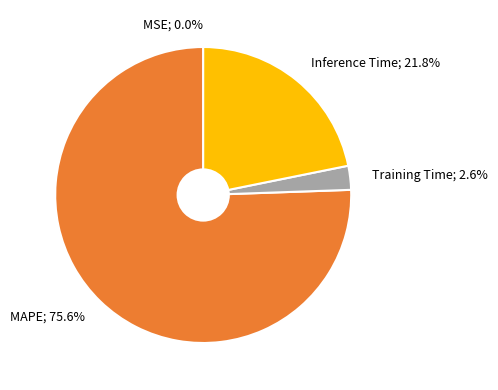

Is there a majority slice in this chart?

Yes